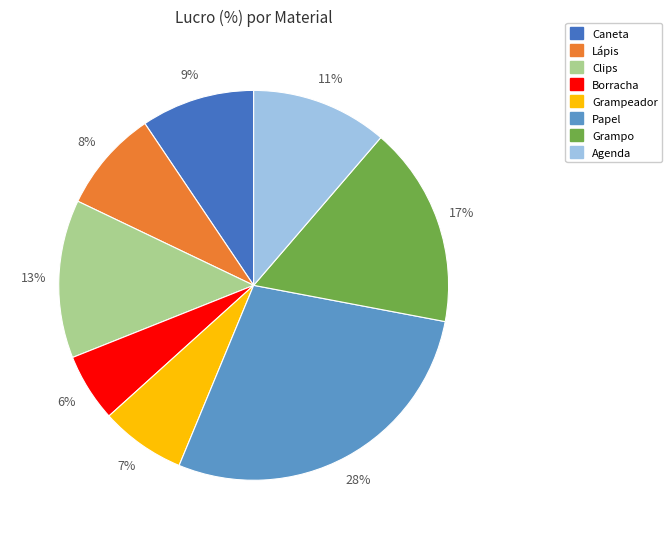

Count the number of slices in the pie.

8